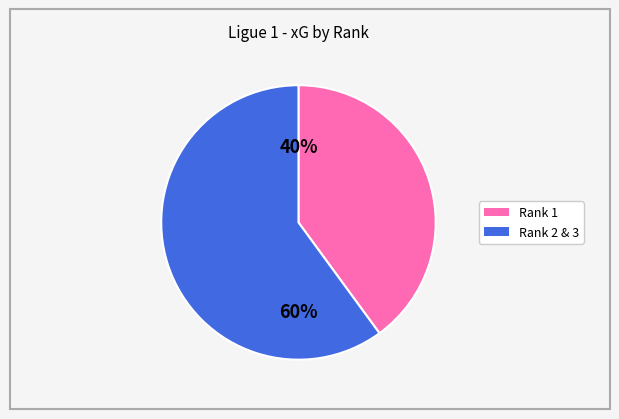

To the nearest percent, what is the average slice percentage?

50%